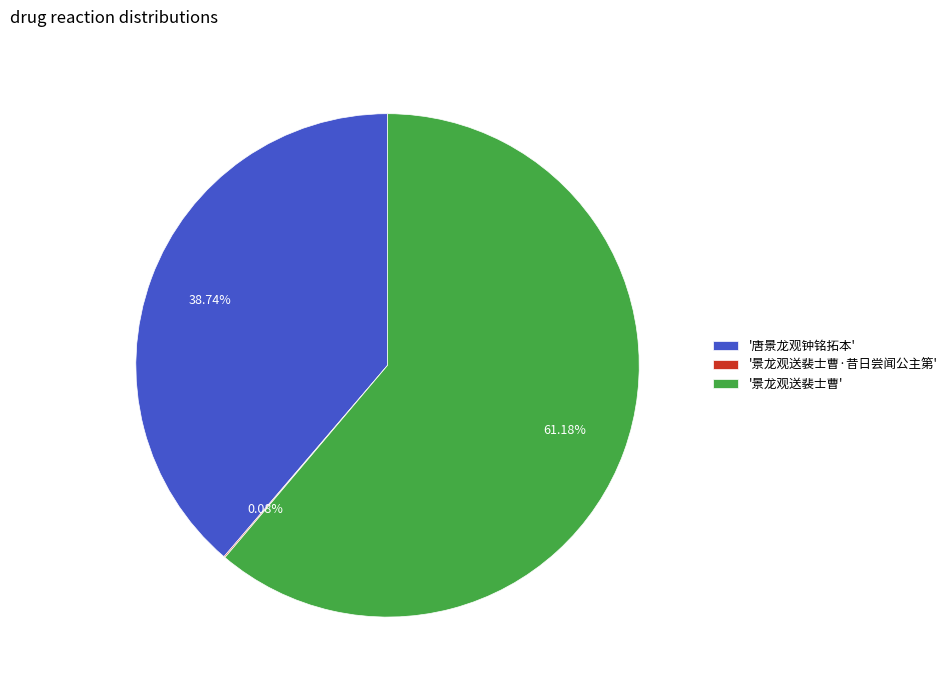

Is there any slice that represents more than half of the pie?

Yes